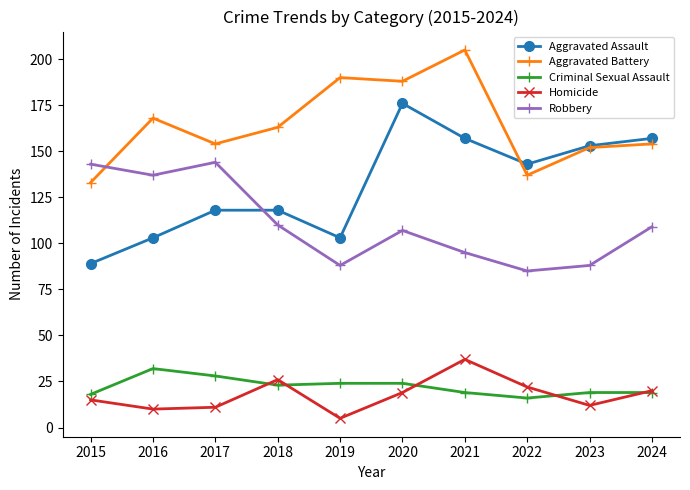

Is the value of Robbery at 2020 greater than the value of Criminal Sexual Assault at 2023?

Yes